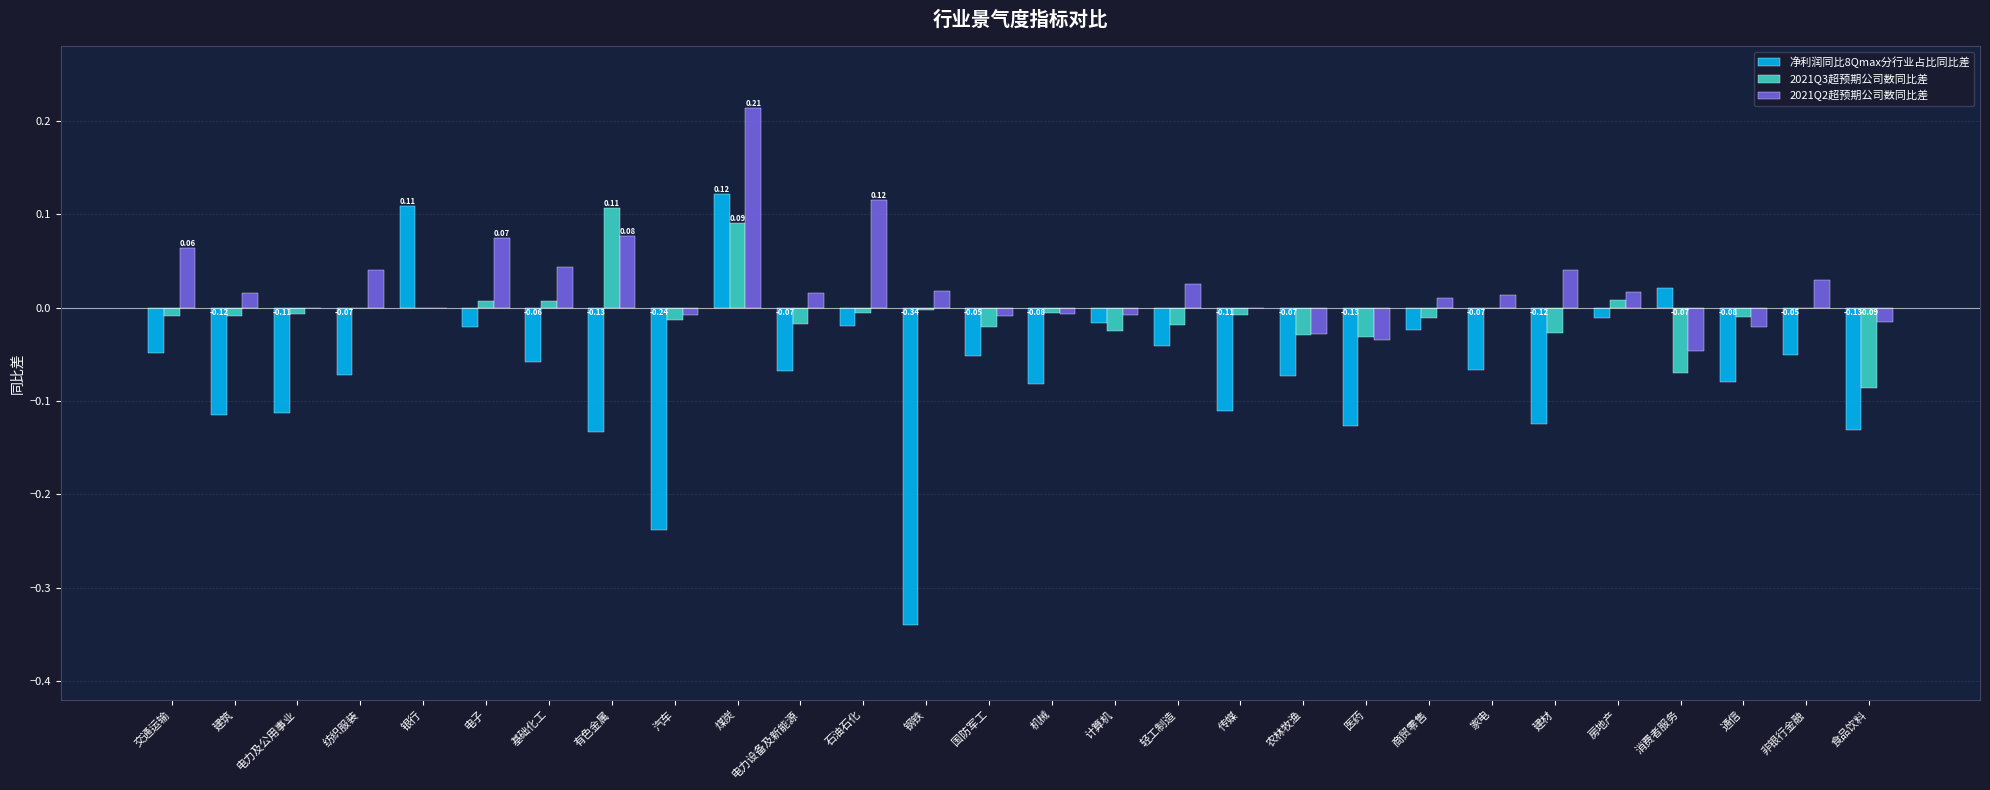

How many categories are shown in the chart?

28